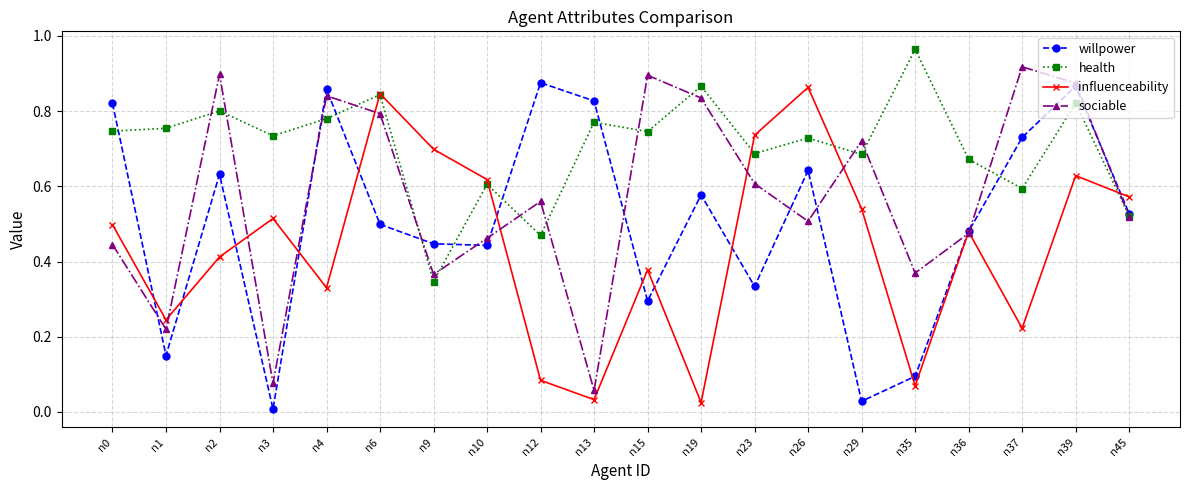

Rank the series by their maximum value, from lowest to highest.

influenceability, willpower, sociable, health